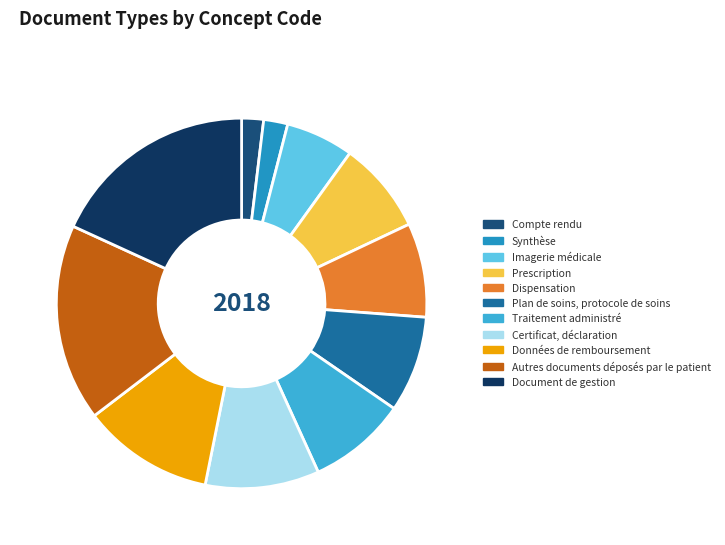

True or false: Dispensation accounts for 1% of the total.

False